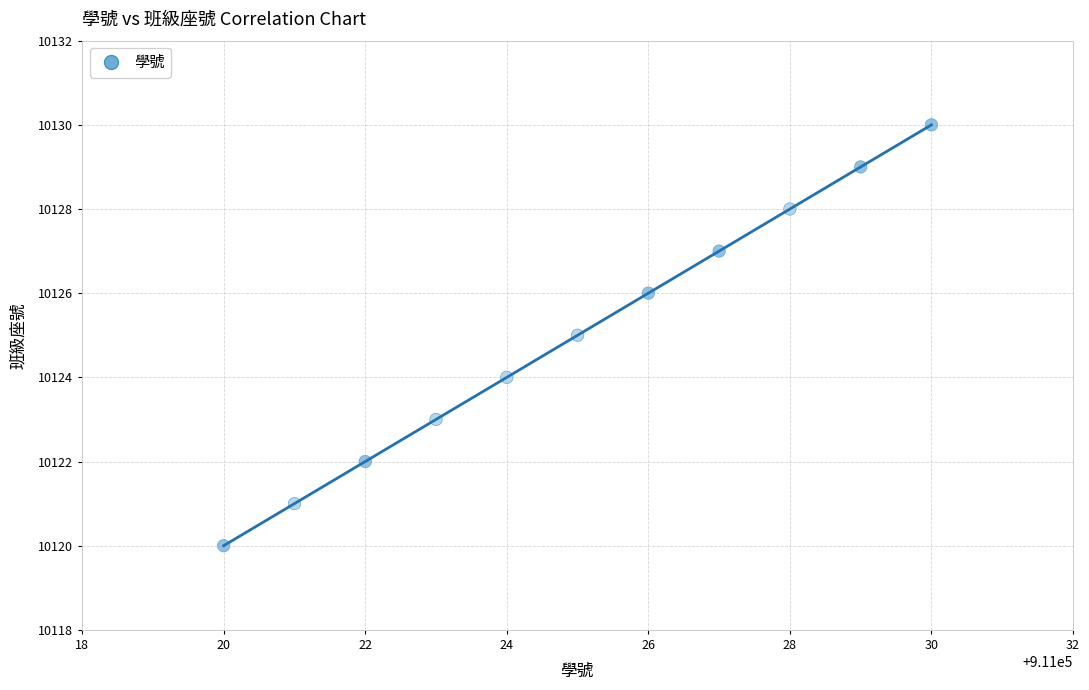

What is the average Y value?

10125